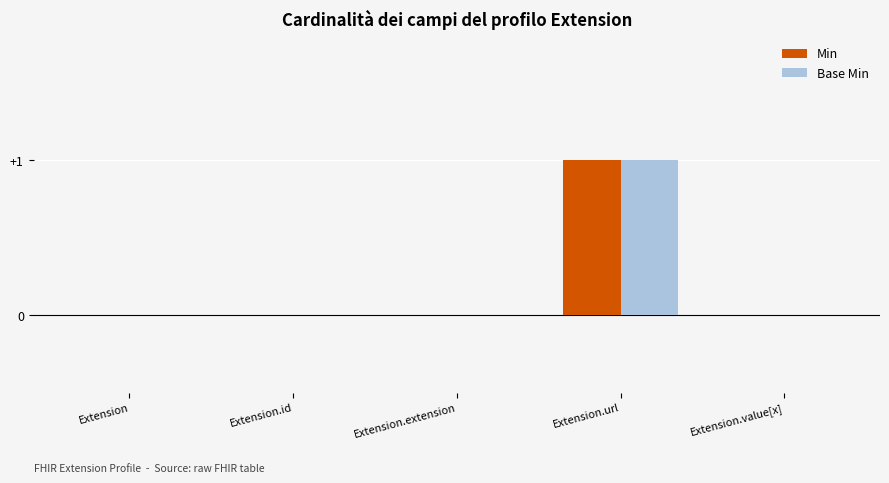

Is it true that Base Min equals 2 at Extension.url?

False